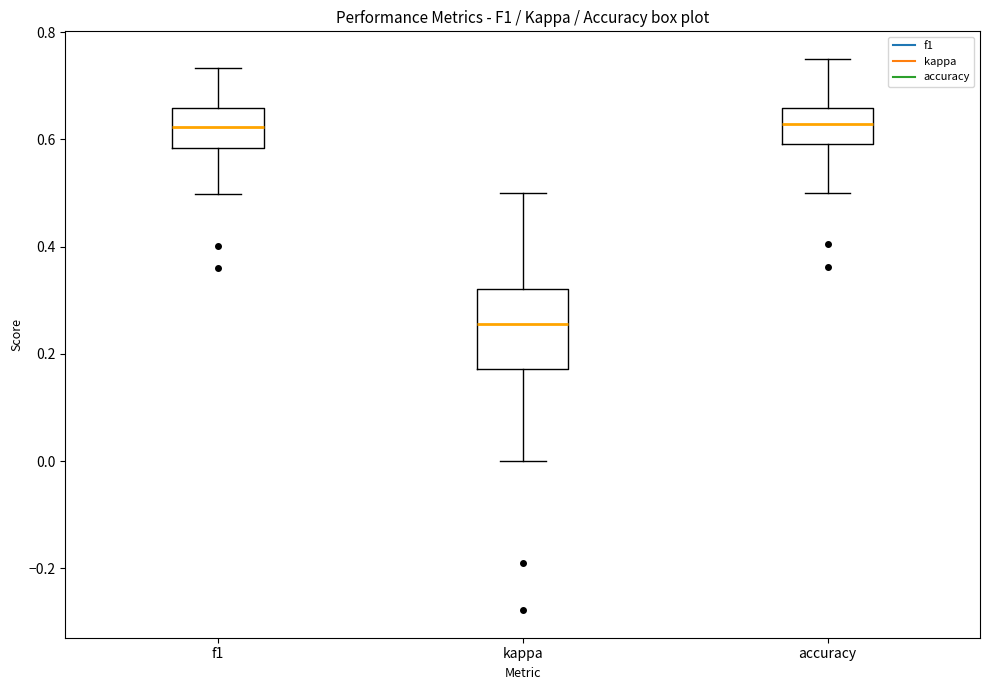

Reading left to right, transcribe this box plot: for each box, give where its median line is, the range the box spans, and where its two whiskers end, as read against the y-axis. The values are not printed on the chart, so give them approximately, as read against the axis.

f1: median 0.62, box 0.58 to 0.66, whiskers 0.50 to 0.74
kappa: median 0.26, box 0.18 to 0.32, whiskers 0.00 to 0.50
accuracy: median 0.62, box 0.60 to 0.66, whiskers 0.50 to 0.76